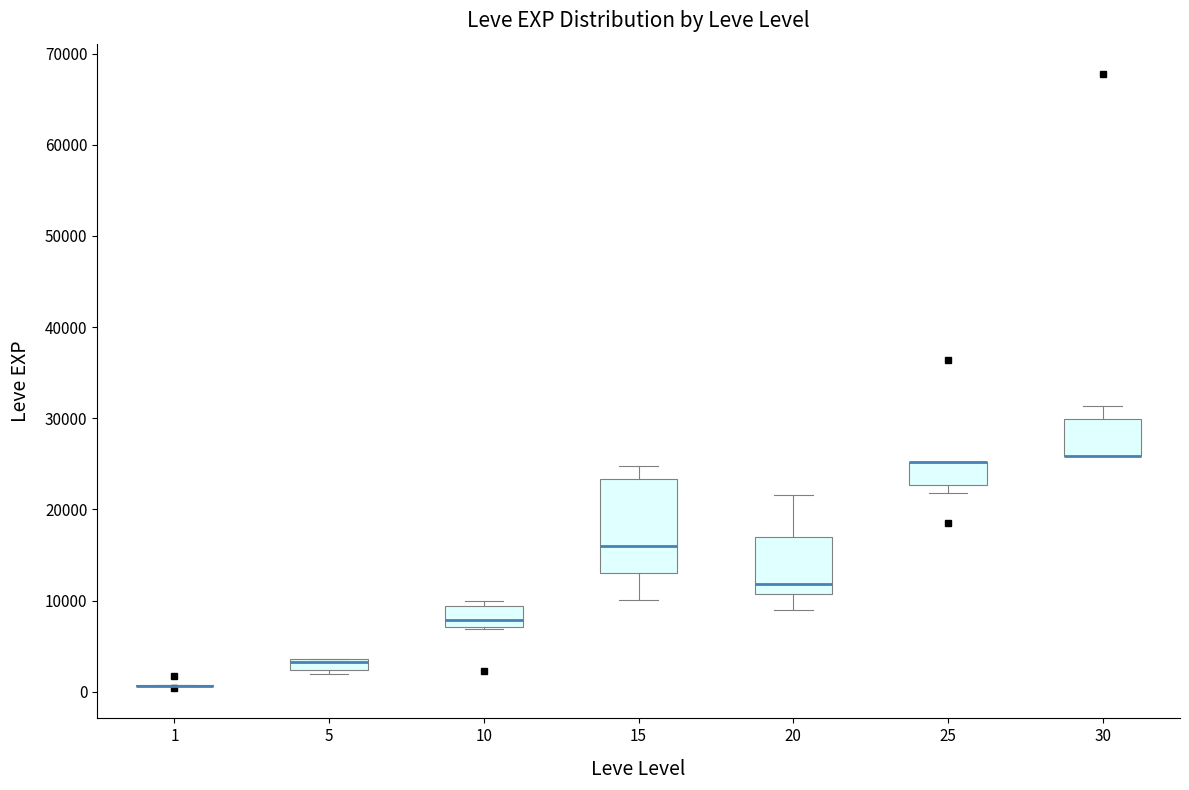

Where is the lower edge of the box at x = 20 on the y-axis? The values are not printed on the chart, so give them approximately, as read against the axis.

11000